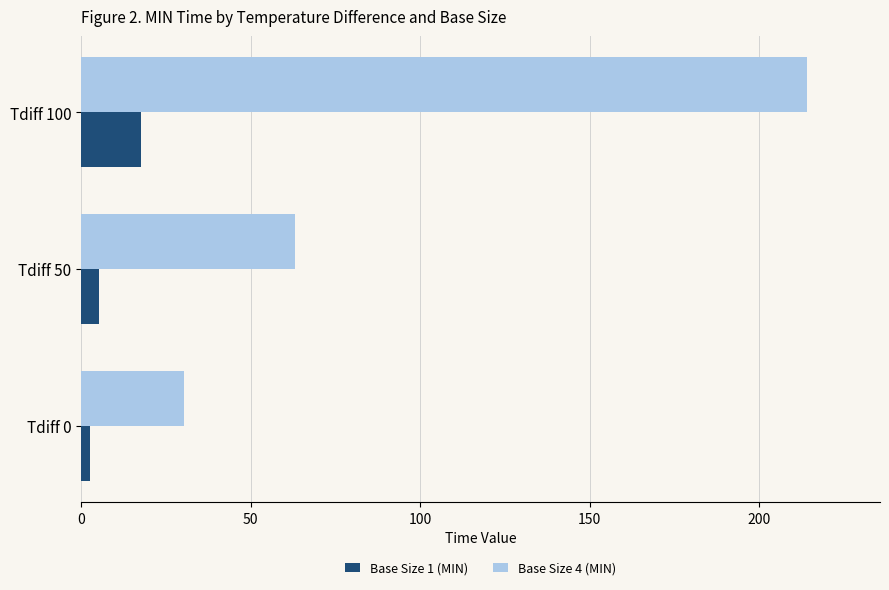

What are all the series names shown in the legend?

Base Size 1 (MIN), Base Size 4 (MIN)